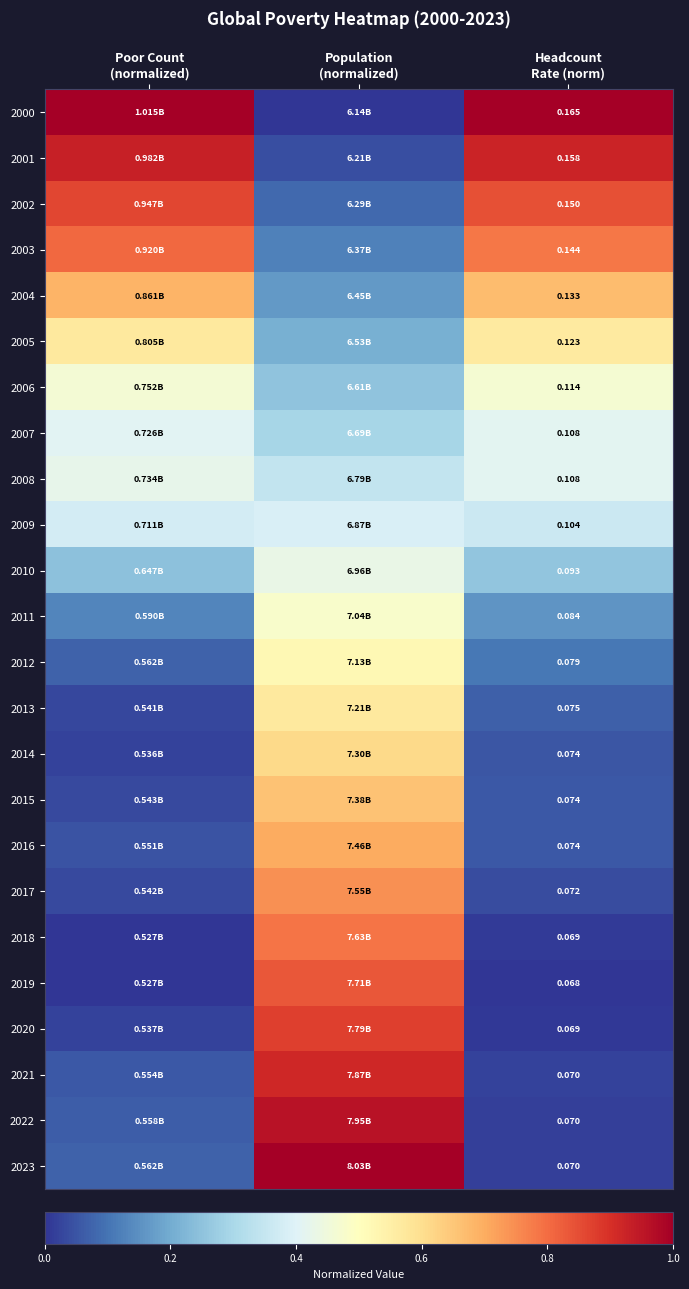

What is the difference between the maximum and second lowest values in the 2012 series?

0.4